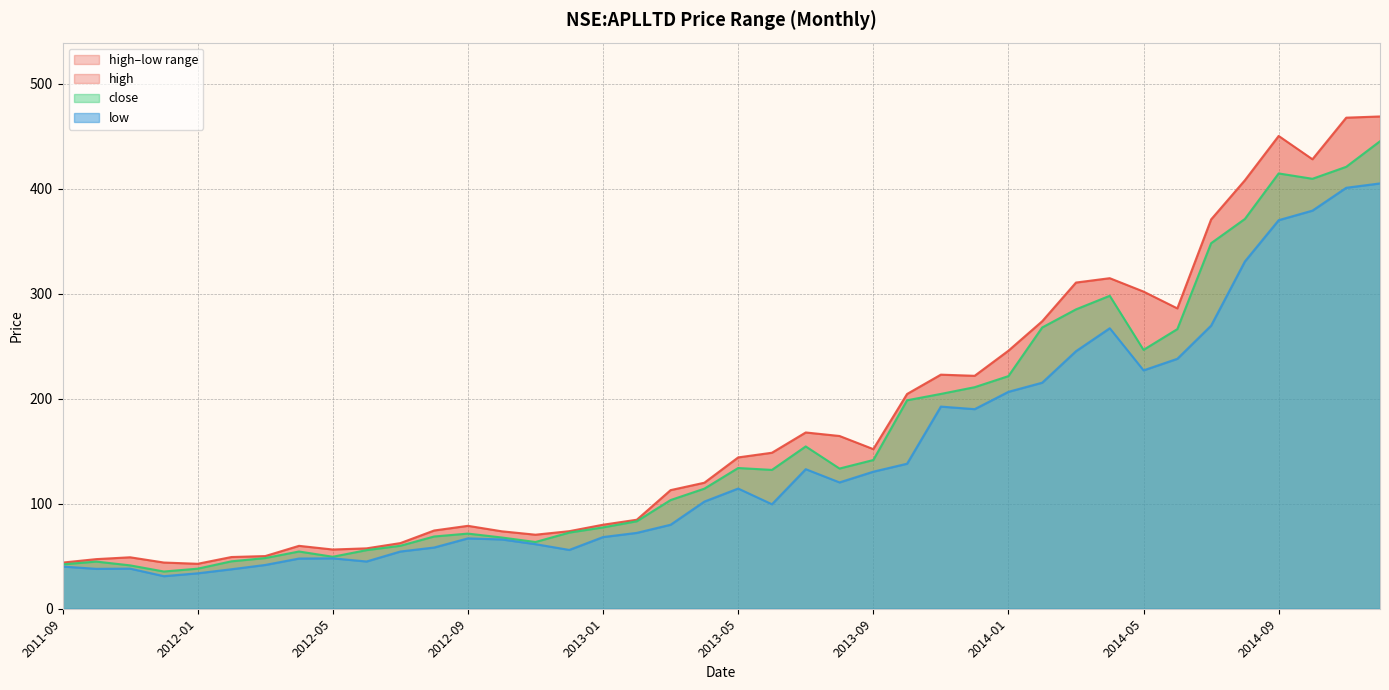

Which series has the largest total across all categories?

high